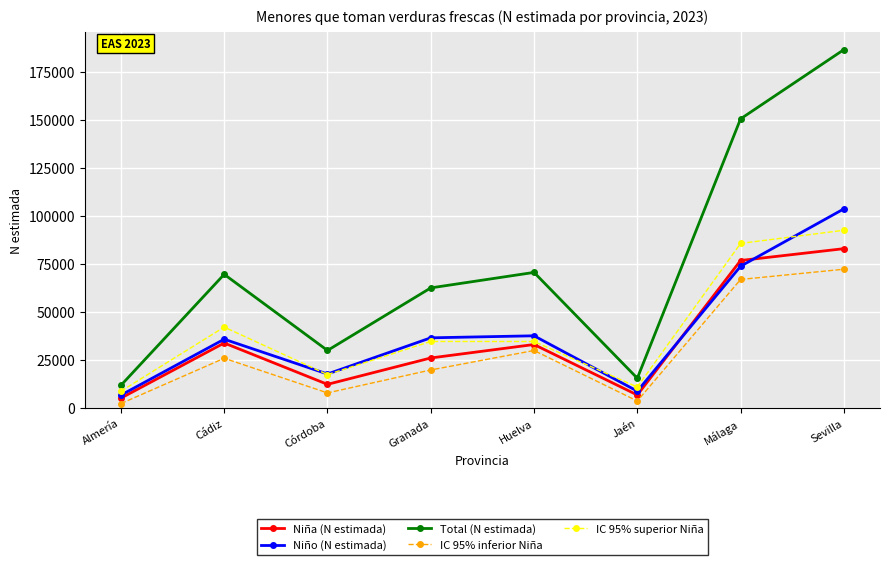

The IC 95% superior Niña series shows 34583 at Huelva. True or false?

True